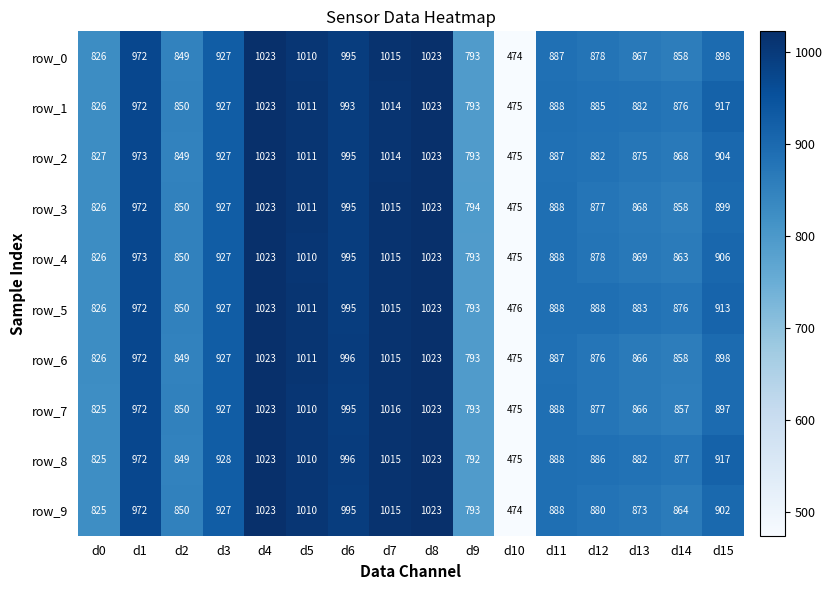

Reading left to right, list all the values displayed in this chart.

row_0: d0=826	d1=972	d2=849	d3=927	d4=1023	d5=1010	d6=995	d7=1015	d8=1023	d9=793	d10=474	d11=887	d12=878	d13=867	d14=858	d15=898
row_1: d0=826	d1=972	d2=850	d3=927	d4=1023	d5=1011	d6=993	d7=1014	d8=1023	d9=793	d10=475	d11=888	d12=885	d13=882	d14=876	d15=917
row_2: d0=827	d1=973	d2=849	d3=927	d4=1023	d5=1011	d6=995	d7=1014	d8=1023	d9=793	d10=475	d11=887	d12=882	d13=875	d14=868	d15=904
row_3: d0=826	d1=972	d2=850	d3=927	d4=1023	d5=1011	d6=995	d7=1015	d8=1023	d9=794	d10=475	d11=888	d12=877	d13=868	d14=858	d15=899
row_4: d0=826	d1=973	d2=850	d3=927	d4=1023	d5=1010	d6=995	d7=1015	d8=1023	d9=793	d10=475	d11=888	d12=878	d13=869	d14=863	d15=906
row_5: d0=826	d1=972	d2=850	d3=927	d4=1023	d5=1011	d6=995	d7=1015	d8=1023	d9=793	d10=476	d11=888	d12=888	d13=883	d14=876	d15=913
row_6: d0=826	d1=972	d2=849	d3=927	d4=1023	d5=1011	d6=996	d7=1015	d8=1023	d9=793	d10=475	d11=887	d12=876	d13=866	d14=858	d15=898
row_7: d0=825	d1=972	d2=850	d3=927	d4=1023	d5=1010	d6=995	d7=1016	d8=1023	d9=793	d10=475	d11=888	d12=877	d13=866	d14=857	d15=897
row_8: d0=825	d1=972	d2=849	d3=928	d4=1023	d5=1010	d6=996	d7=1015	d8=1023	d9=792	d10=475	d11=888	d12=886	d13=882	d14=877	d15=917
row_9: d0=825	d1=972	d2=850	d3=927	d4=1023	d5=1010	d6=995	d7=1015	d8=1023	d9=793	d10=474	d11=888	d12=880	d13=873	d14=864	d15=902